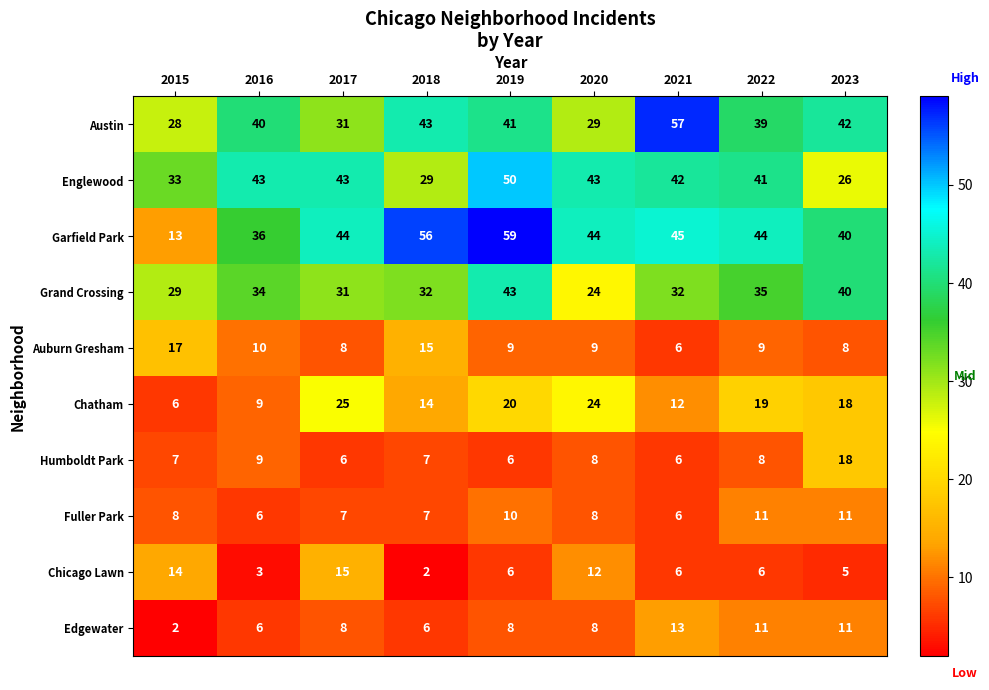

The value of Chicago Lawn at 2019 is 6. True or false?

True